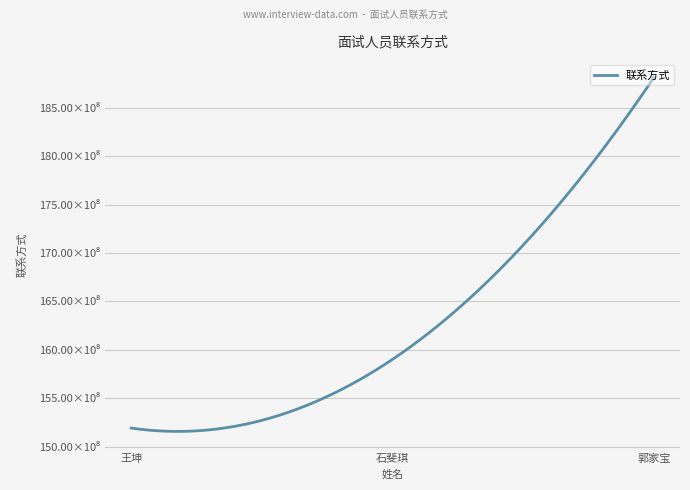

List the labels in order of value, smallest first.

王坤, 石斐琪, 郭家宝